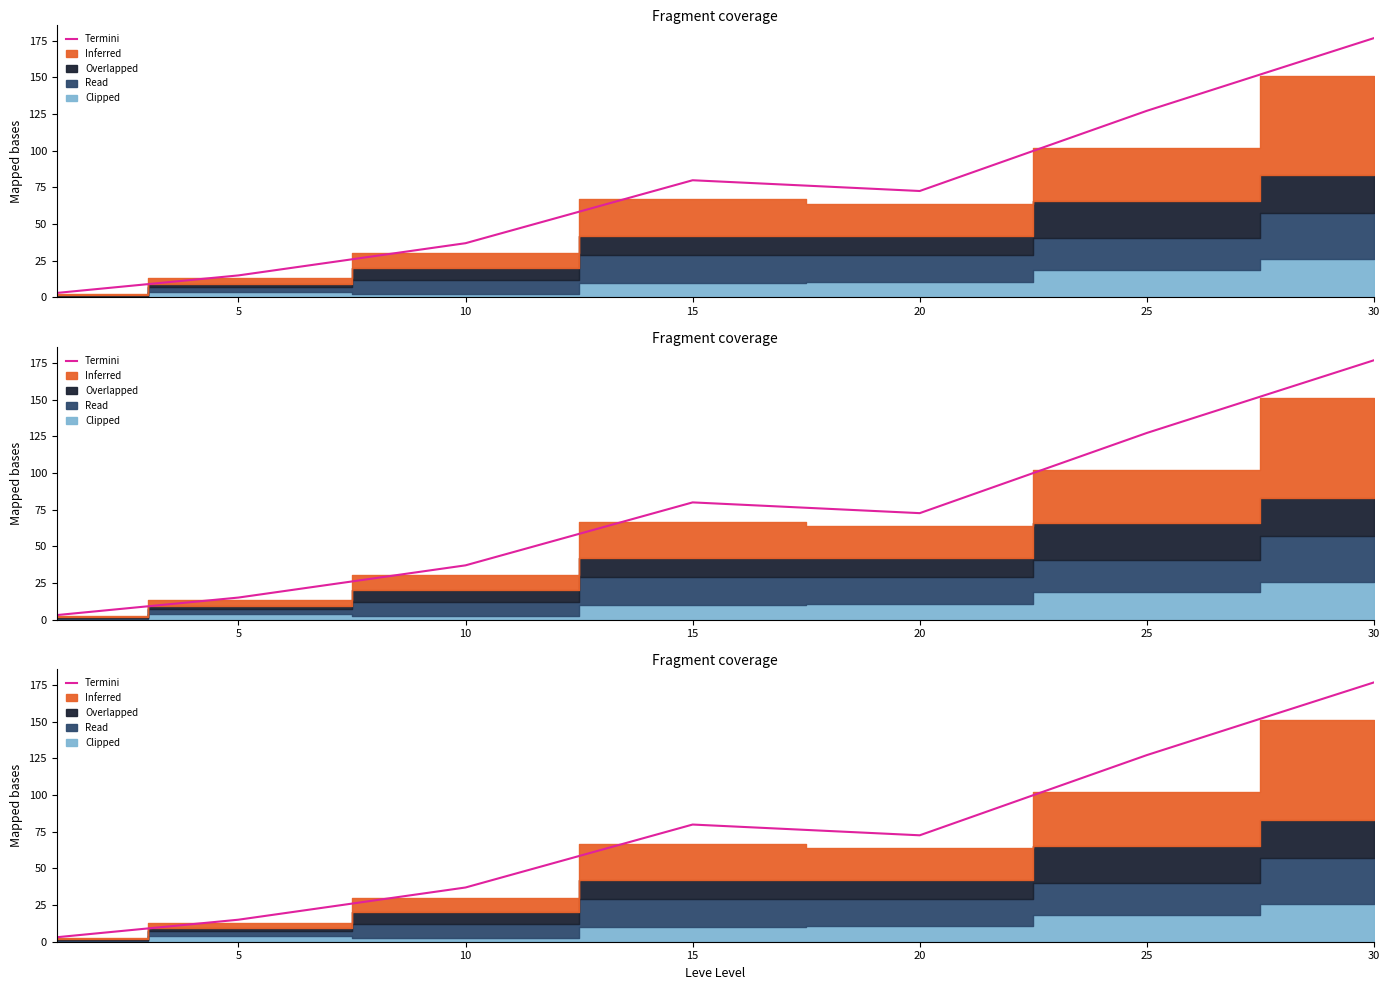

At which label is the value closest to 89?

15